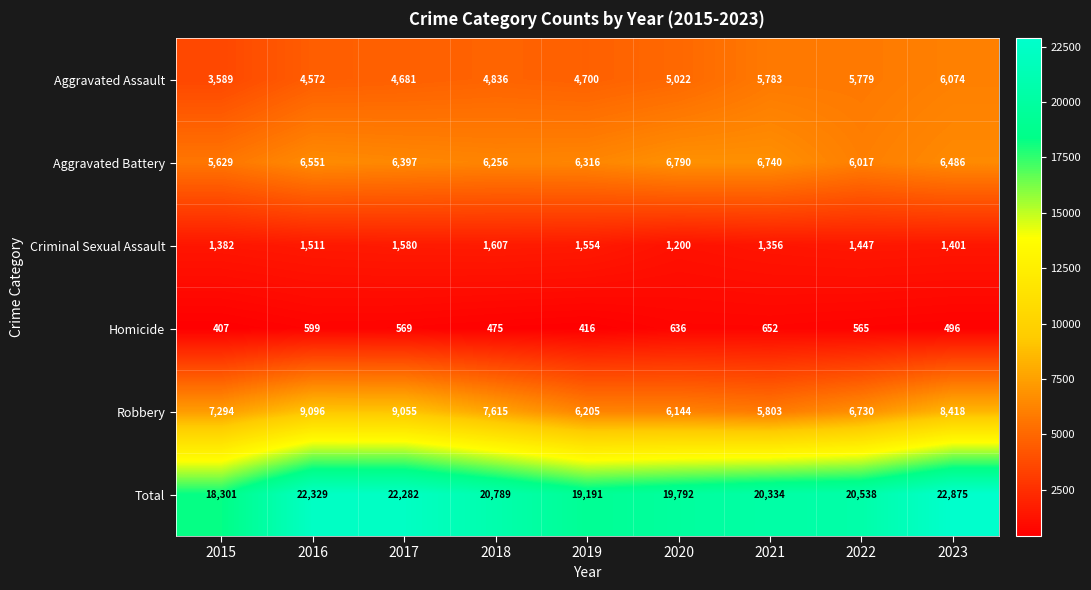

Rank the series at 2015 from lowest to highest value.

Homicide, Criminal Sexual Assault, Aggravated Assault, Aggravated Battery, Robbery, Total